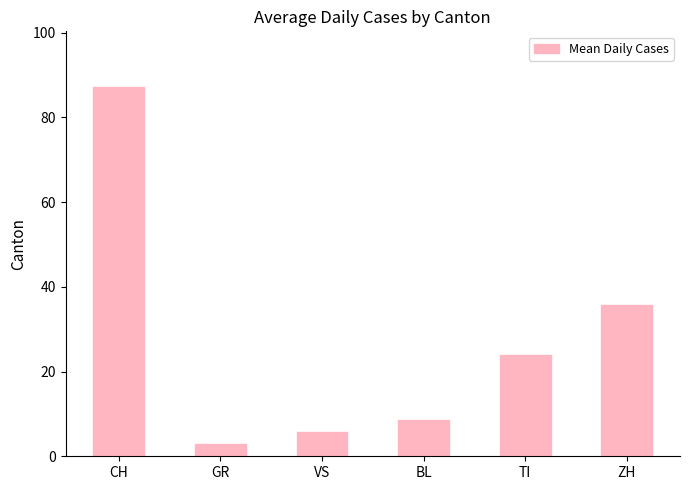

List the labels in order of value, largest first.

CH, ZH, TI, BL, VS, GR